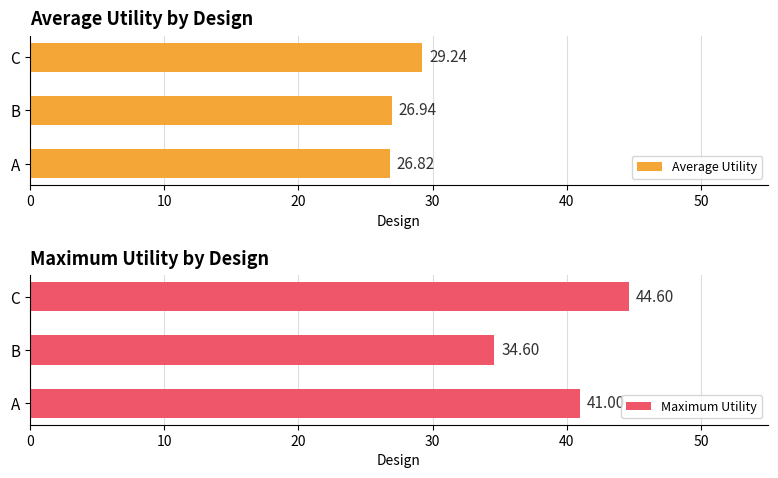

The value of Average Utility at C is 29.2. True or false?

True